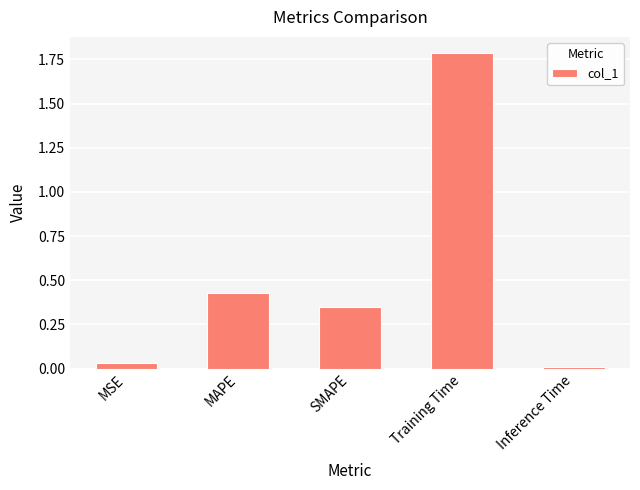

At which label is the value closest to 0?

Inference Time